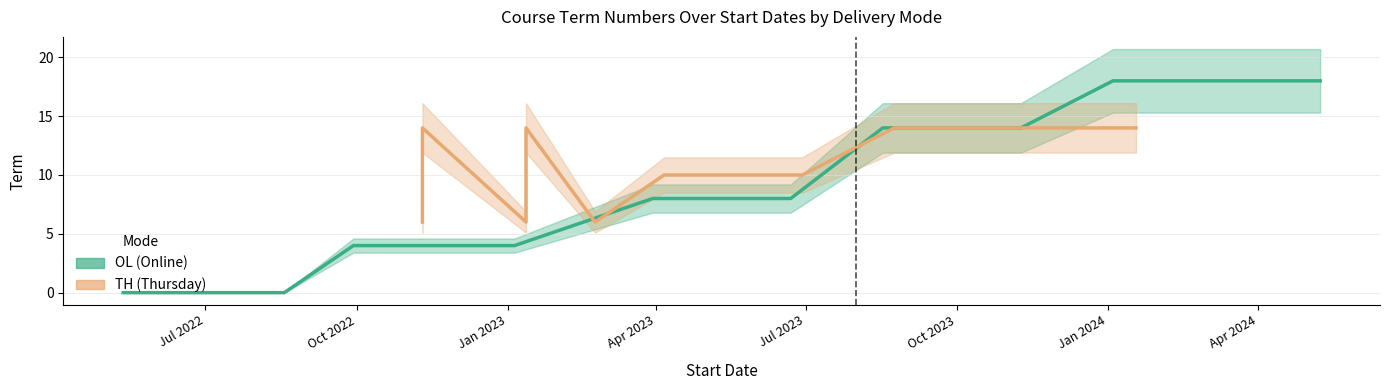

The value at SMGT 315 is 5. True or false?

False